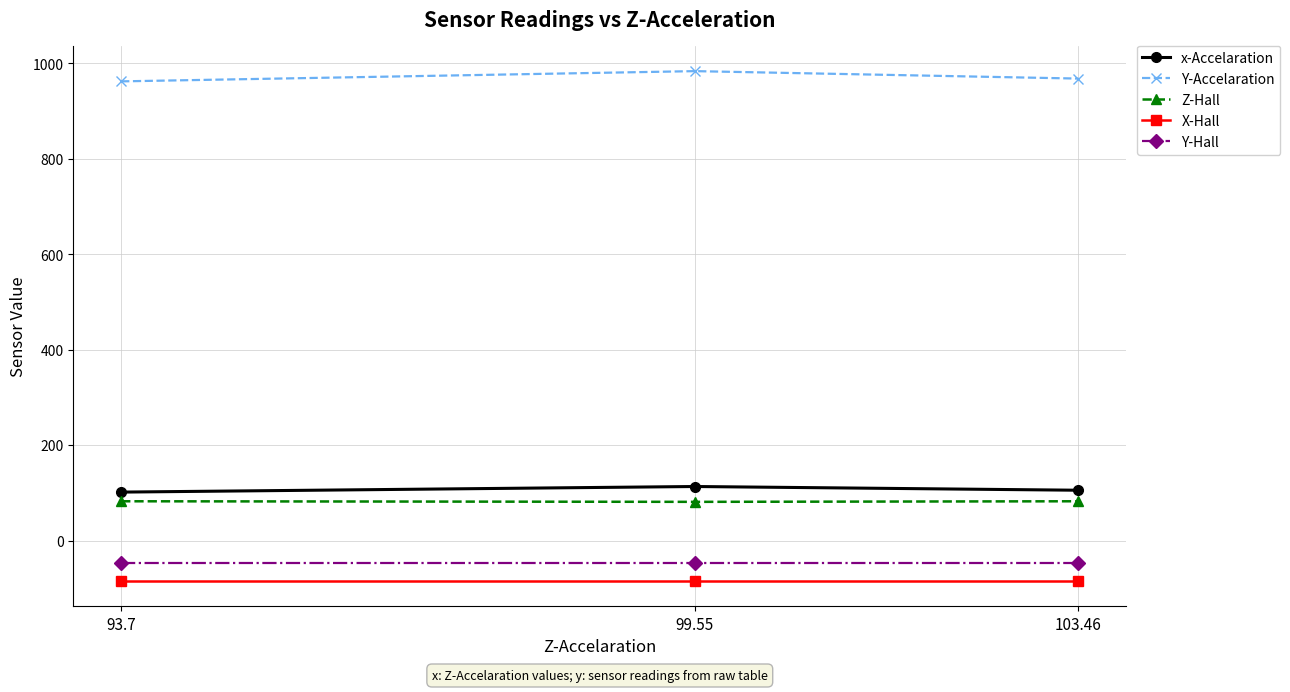

How many lines are shown in the chart?

5